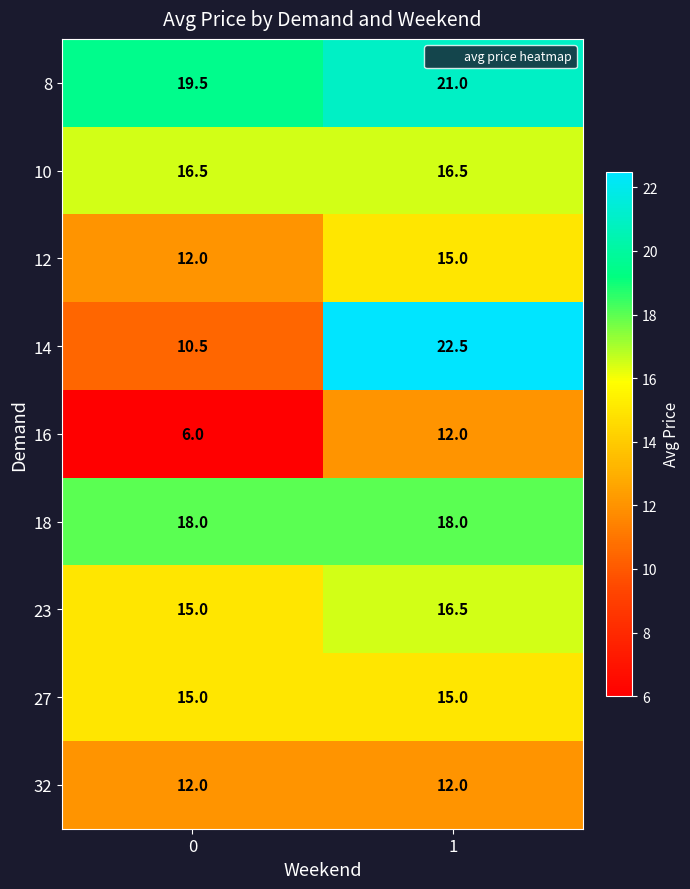

Which series has the largest range (max minus min)?

14